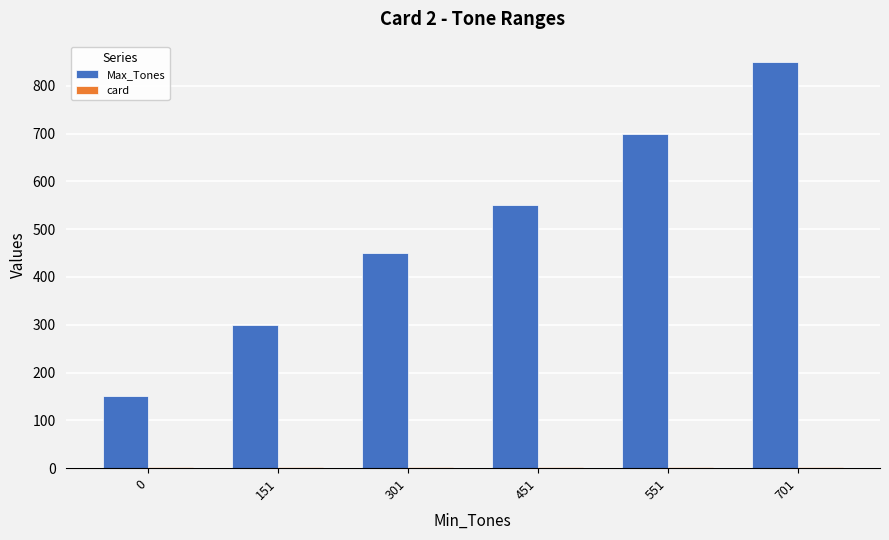

True or false: Max_Tones has a value of 550 at 451.

True